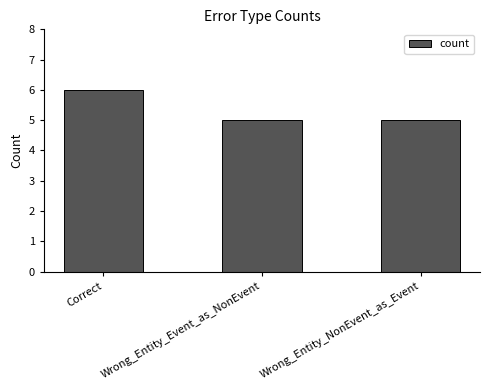

Approximately how many times larger is the value at Wrong_Entity_Event_as_NonEvent compared to Correct?

0.8